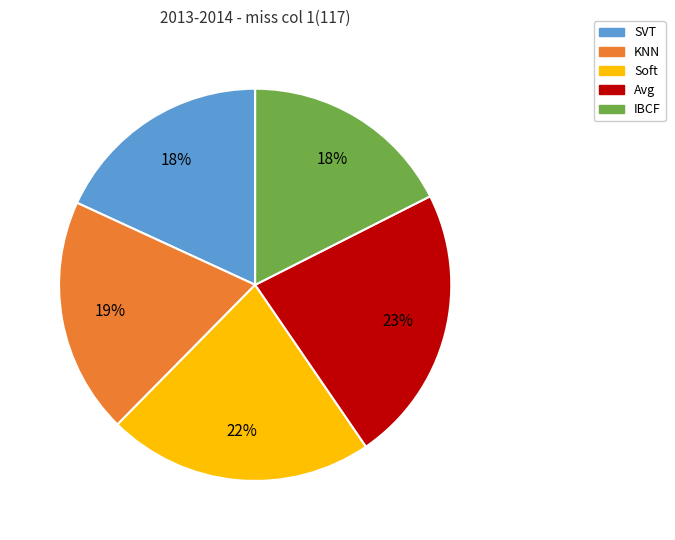

Does SVT account for over 50% of the chart?

No